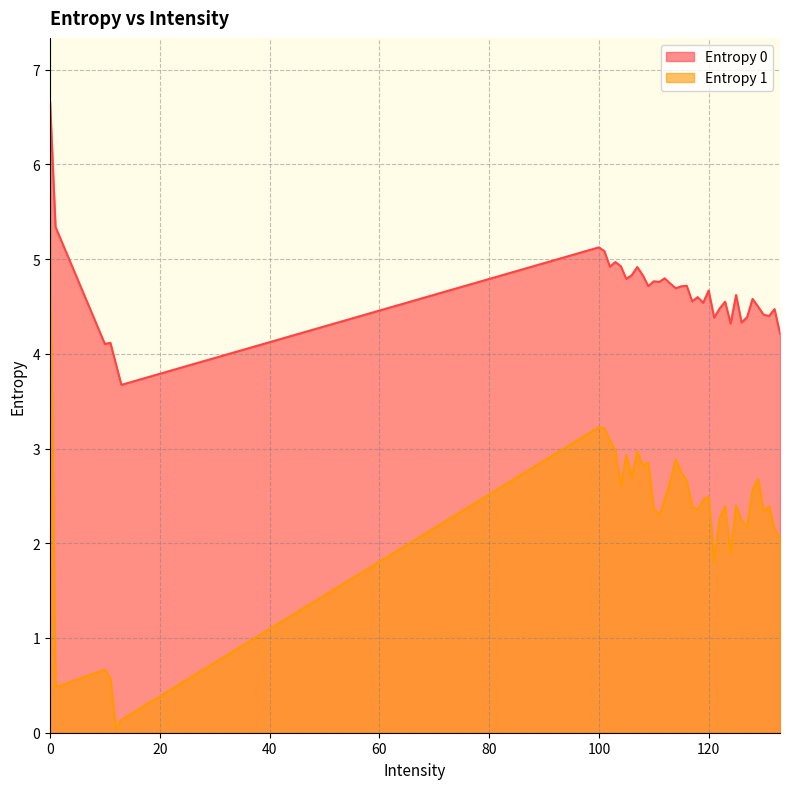

Is the value of Entropy 0 at 121 greater than the value of Entropy 1 at 12?

Yes